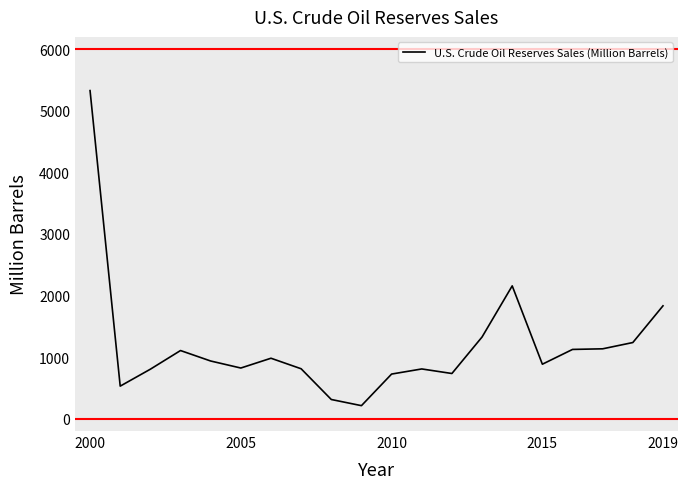

What is the difference between the maximum and minimum values?

5116